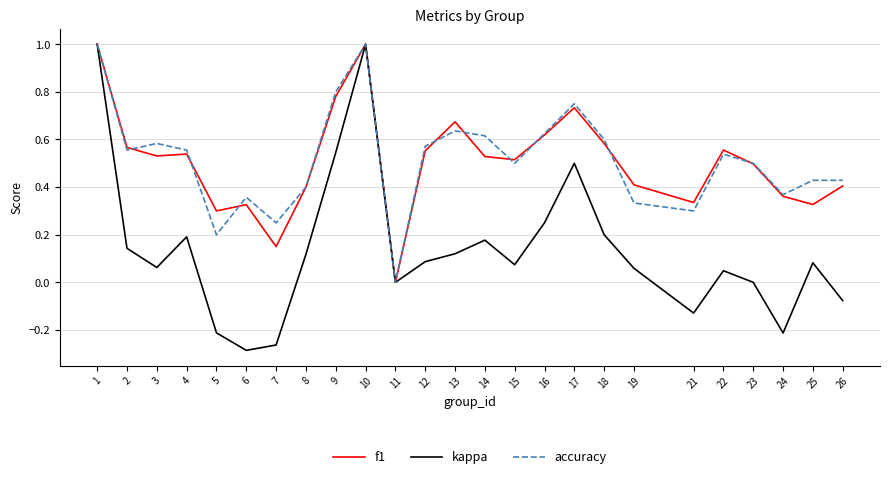

What are all the series names shown in the legend?

f1, kappa, accuracy